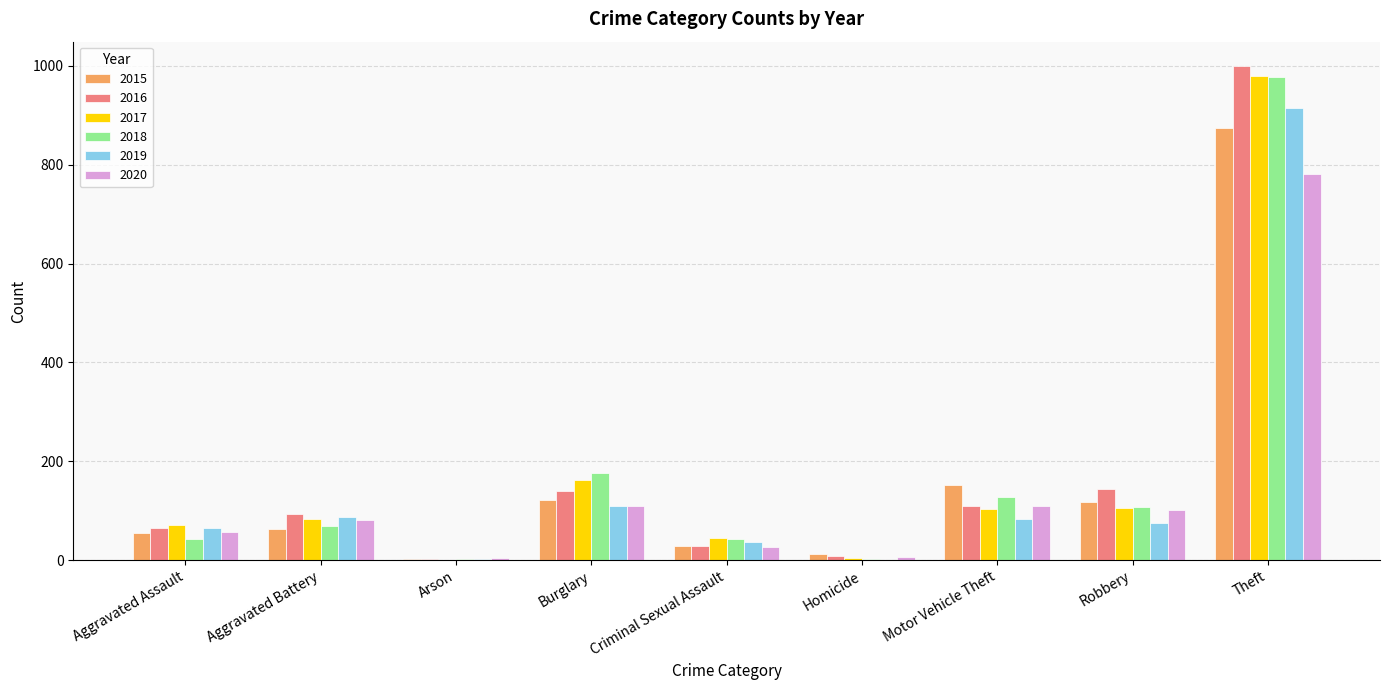

Is the value of 2017 at Motor Vehicle Theft greater than the value of 2018 at Aggravated Battery?

Yes